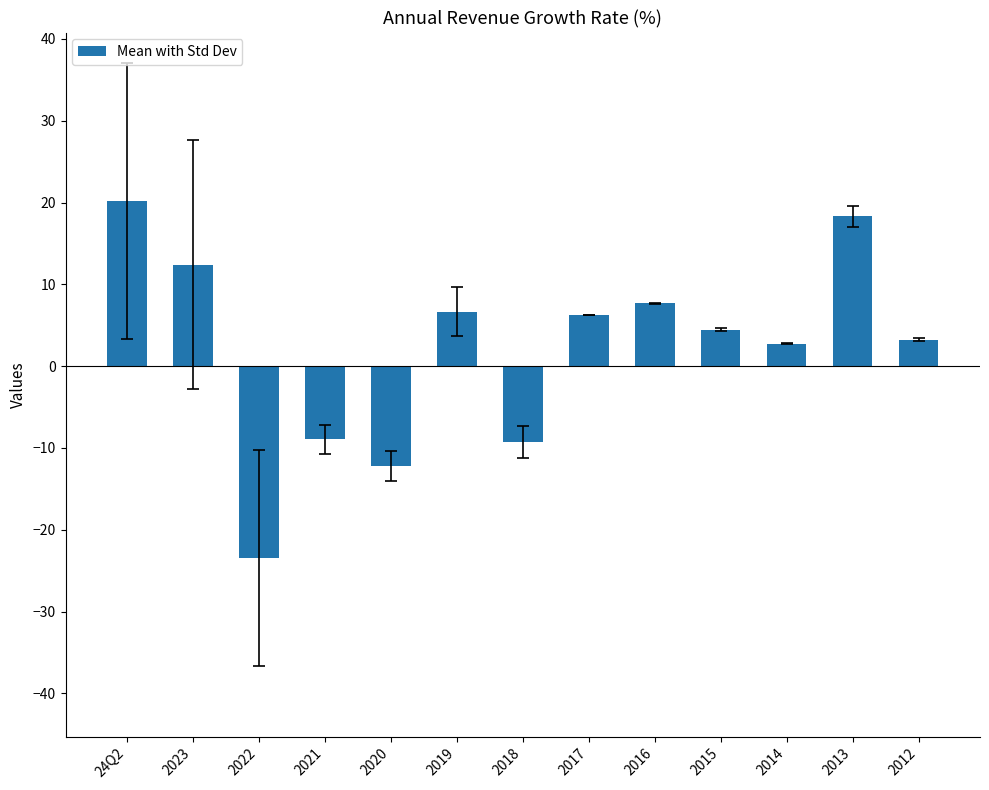

The chart shows a value of -9.3 at 2018. True or false?

True